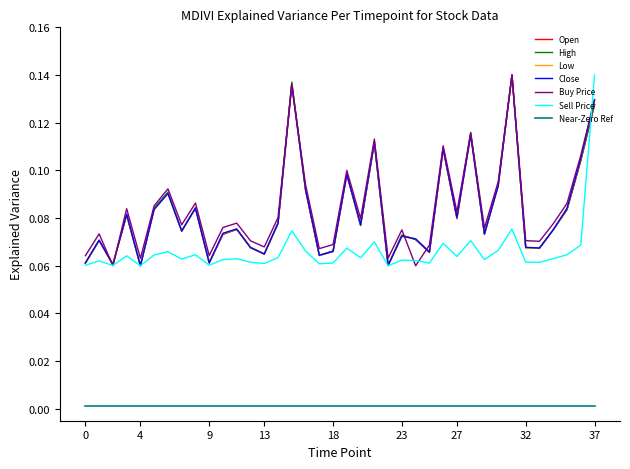

At how many categories does at least one series exceed 0?

38